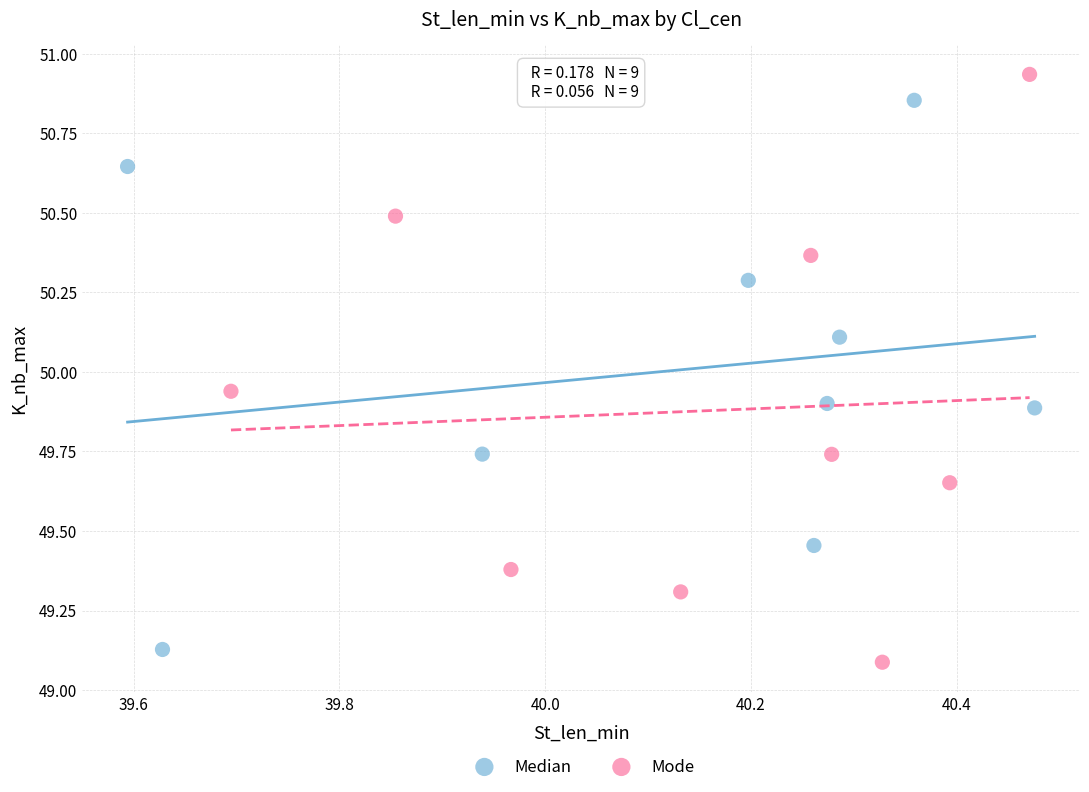

Which series reaches the maximum Y coordinate?

Mode